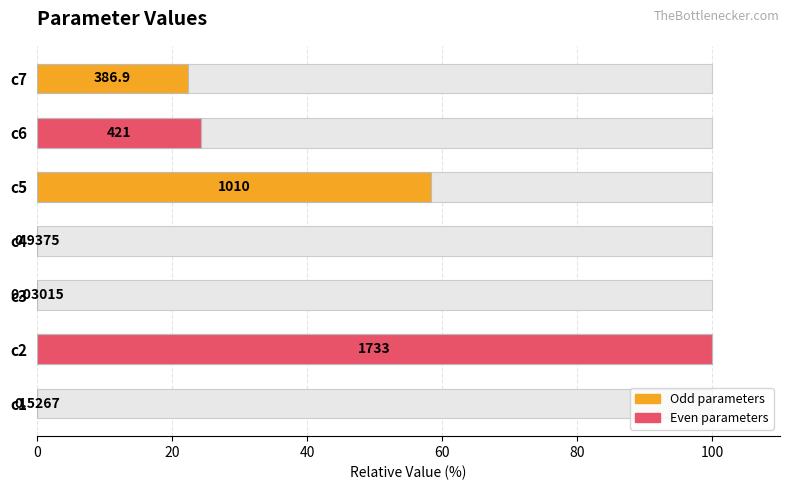

What is the average value?

29.3